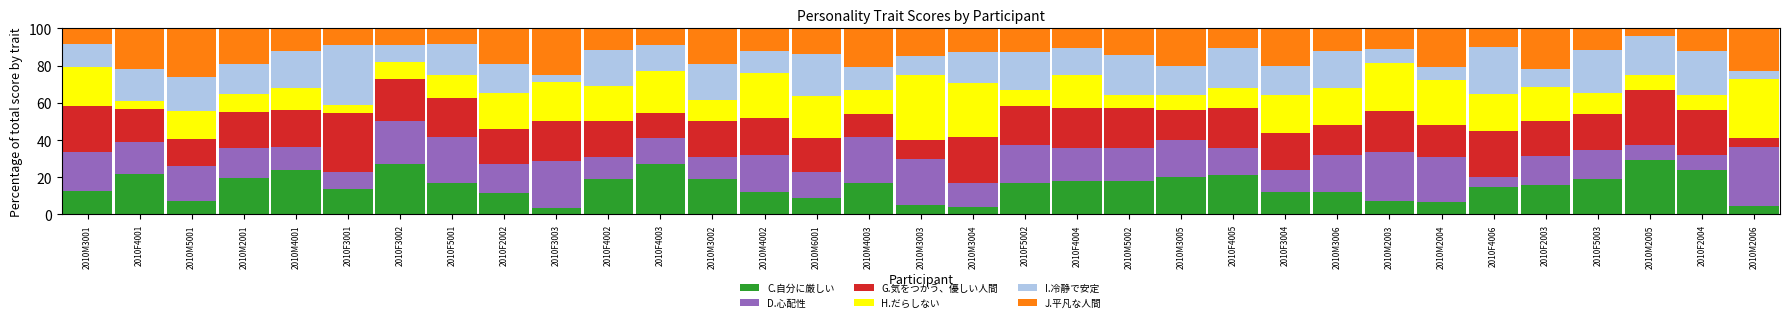

What is the minimum value for C.自分に厳しい?

3.6